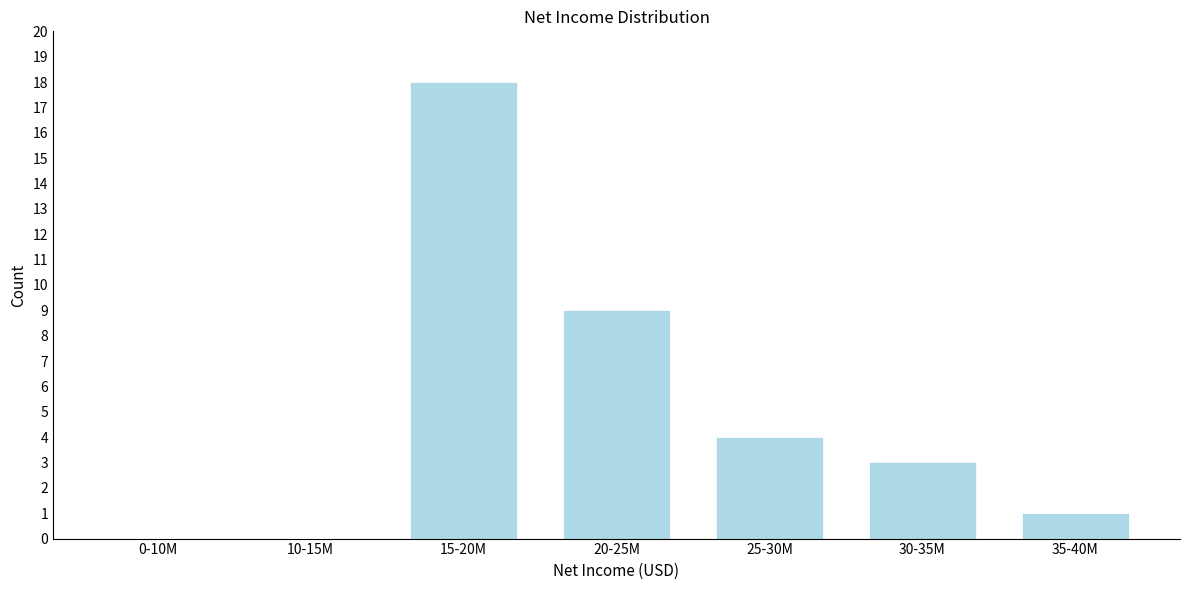

Reading right to left, extract all data points from this chart.

35-40M=1	30-35M=3	25-30M=4	20-25M=9	15-20M=18	10-15M=0	0-10M=0